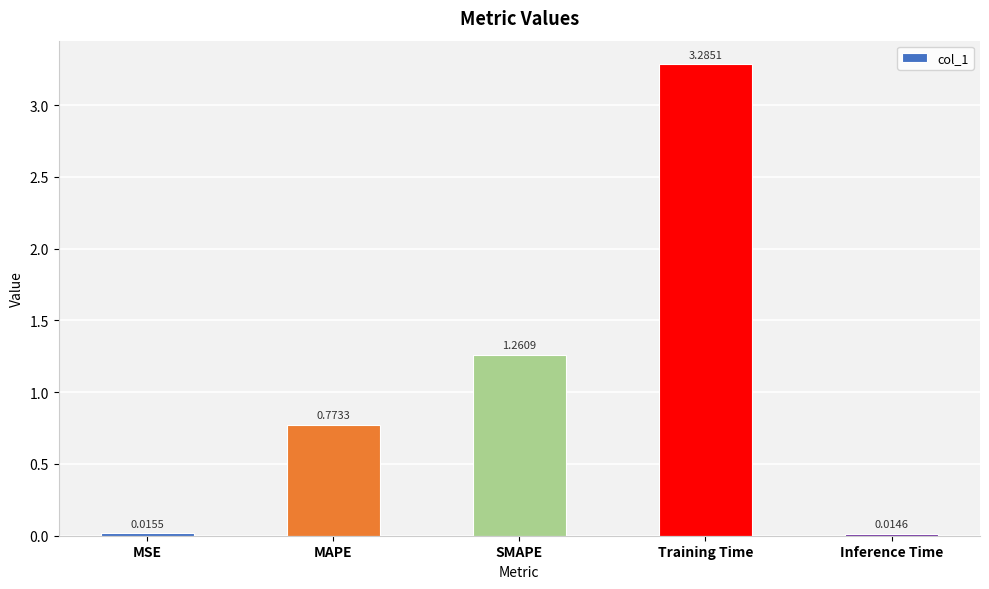

Which label corresponds to the largest value in the chart?

Training Time